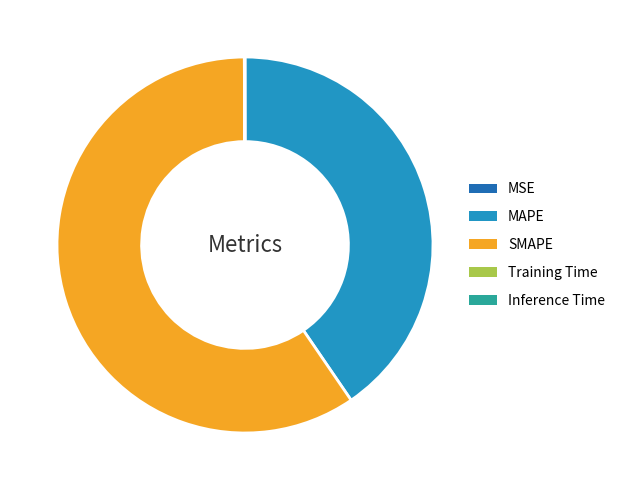

Approximately how many times larger is the value at MAPE compared to SMAPE?

0.7